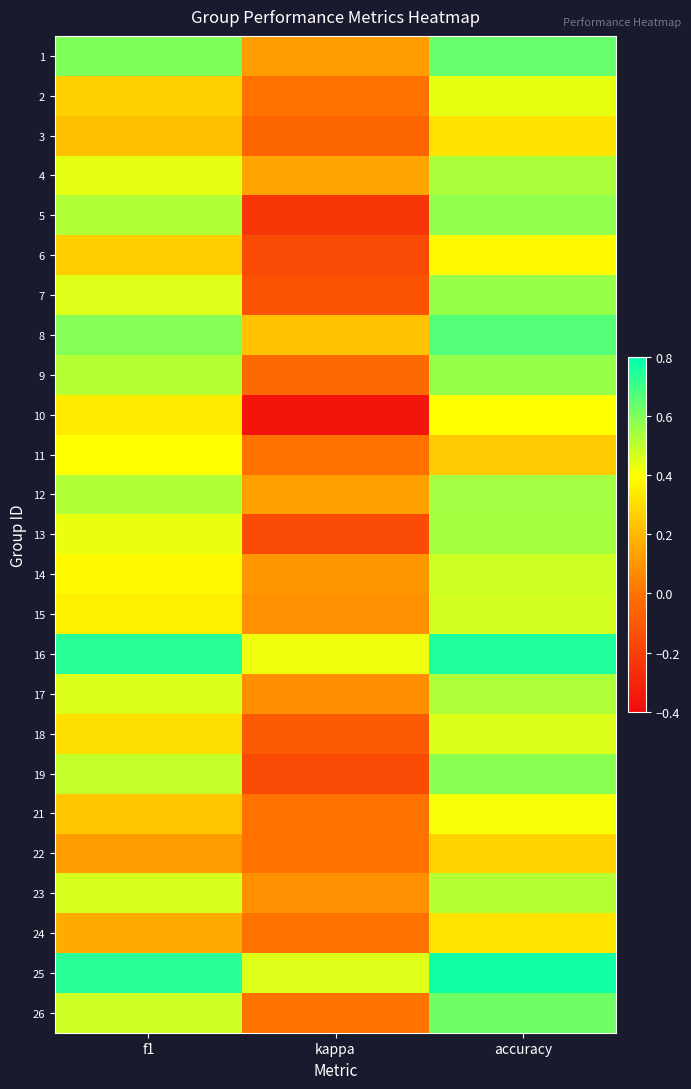

Rank the series at accuracy from lowest to highest value.

11, 22, 3, 24, 6, 10, 21, 2, 18, 15, 14, 23, 17, 4, 13, 12, 7, 9, 5, 19, 26, 1, 8, 16, 25